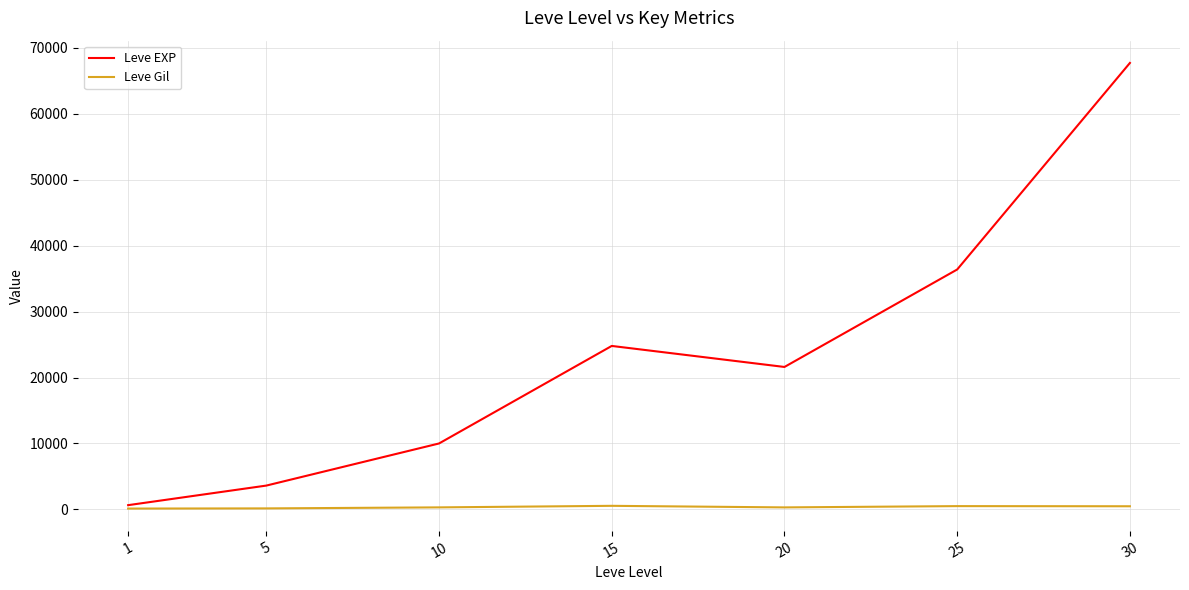

How many values in the Leve Gil series are below 293?

3